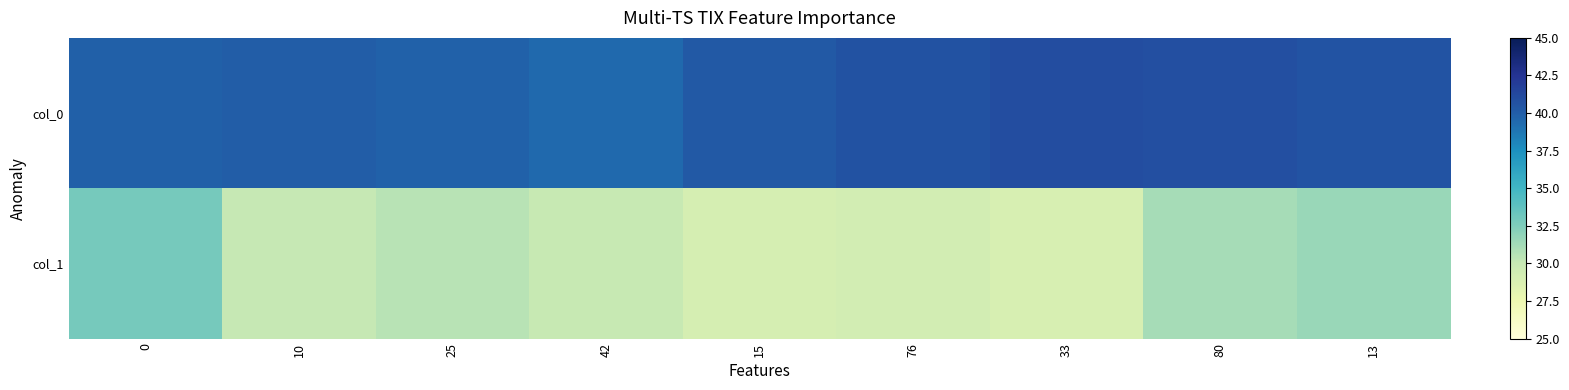

Reading left to right, extract all data points from this chart.

col_0: 0=39.9	10=40.1	25=39.8	42=39.4	15=40.3	76=40.6	33=41.0	80=40.8	13=40.6
col_1: 0=32.9	10=30.1	25=30.5	42=30.0	15=29.1	76=29.3	33=29.0	80=31.2	13=31.6